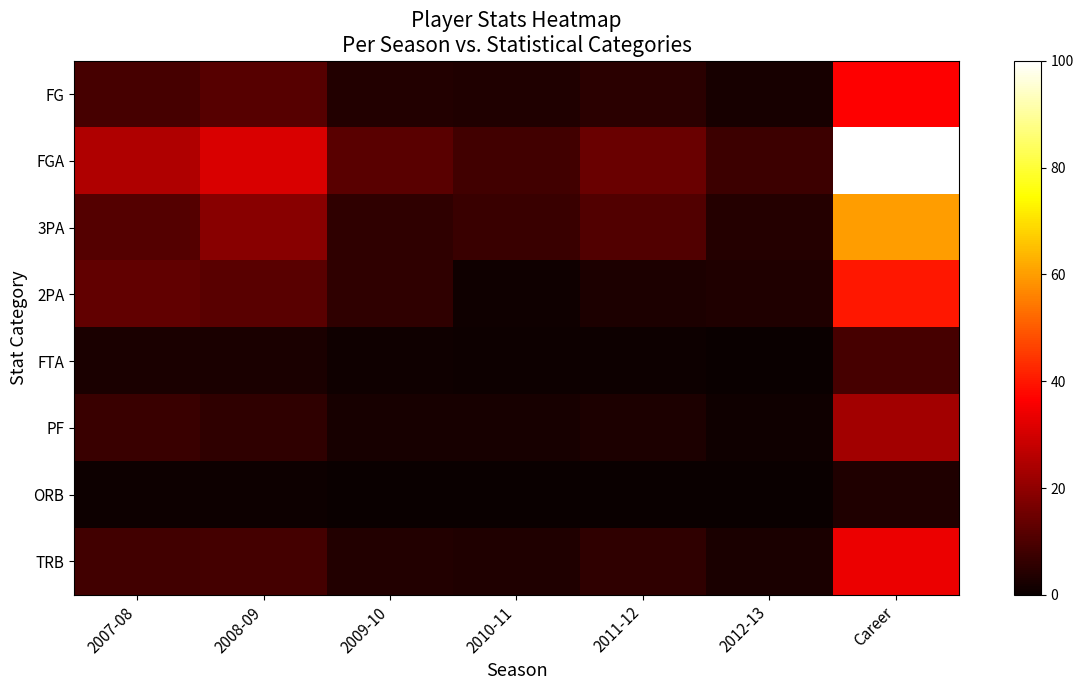

Reading left to right, transcribe all the data shown in this chart.

FG: 2007-08=9.2	2008-09=11.5	2009-10=3.6	2010-11=3.5	2011-12=5.0	2012-13=2.1	Career=36.7
FGA: 2007-08=24.7	2008-09=31.1	2009-10=12.0	2010-11=8.5	2011-12=14.1	2012-13=7.8	Career=100.0
3PA: 2007-08=11.3	2008-09=18.9	2009-10=5.8	2010-11=7.2	2011-12=10.8	2012-13=4.1	Career=59.8
2PA: 2007-08=13.1	2008-09=11.9	2009-10=5.9	2010-11=1.0	2011-12=3.0	2012-13=3.4	Career=39.9
FTA: 2007-08=2.4	2008-09=2.4	2009-10=0.9	2010-11=0.6	2011-12=0.7	2012-13=0.2	Career=9.0
PF: 2007-08=7.3	2008-09=5.8	2009-10=2.1	2010-11=2.1	2011-12=3.0	2012-13=0.9	Career=23.0
ORB: 2007-08=0.6	2008-09=0.6	2009-10=0.1	2010-11=0.0	2011-12=0.2	2012-13=0.0	Career=3.3
TRB: 2007-08=8.3	2008-09=8.9	2009-10=3.7	2010-11=3.2	2011-12=5.6	2012-13=2.6	Career=34.0